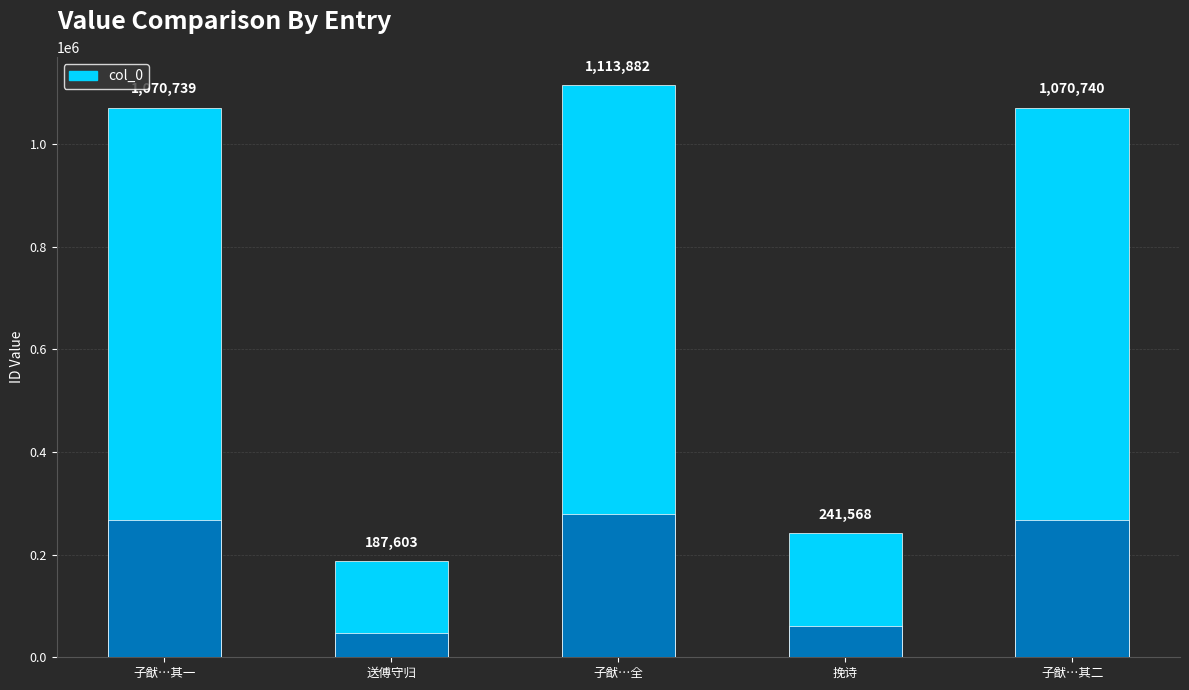

What is the minimum value shown in the chart?

187603